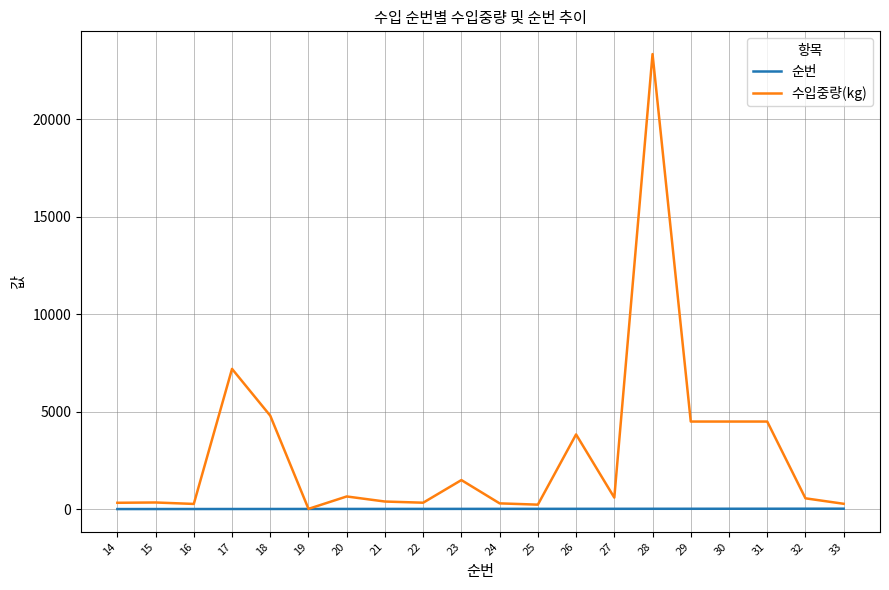

Which series has the widest spread of values?

수입중량(kg)